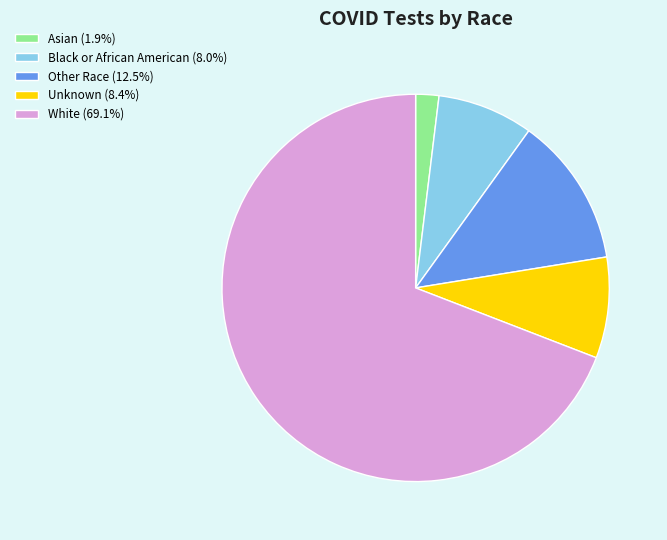

Does any single category account for the majority?

Yes